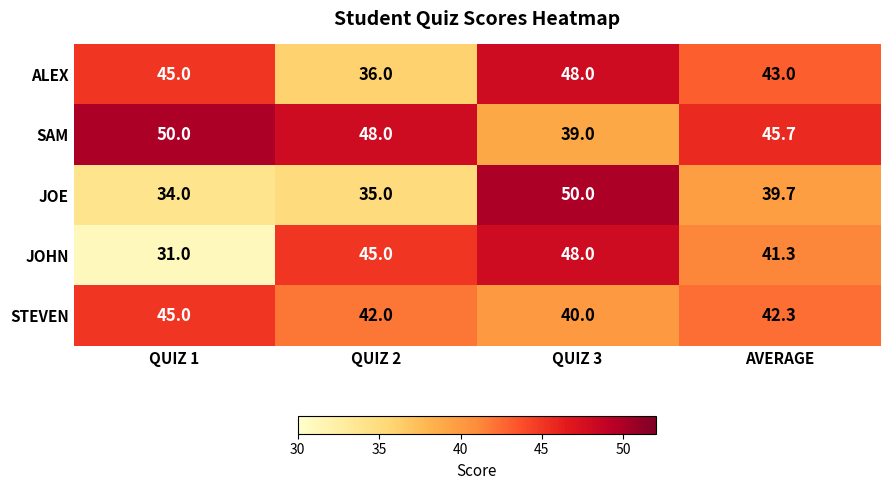

Read the STEVEN value at AVERAGE.

42.3